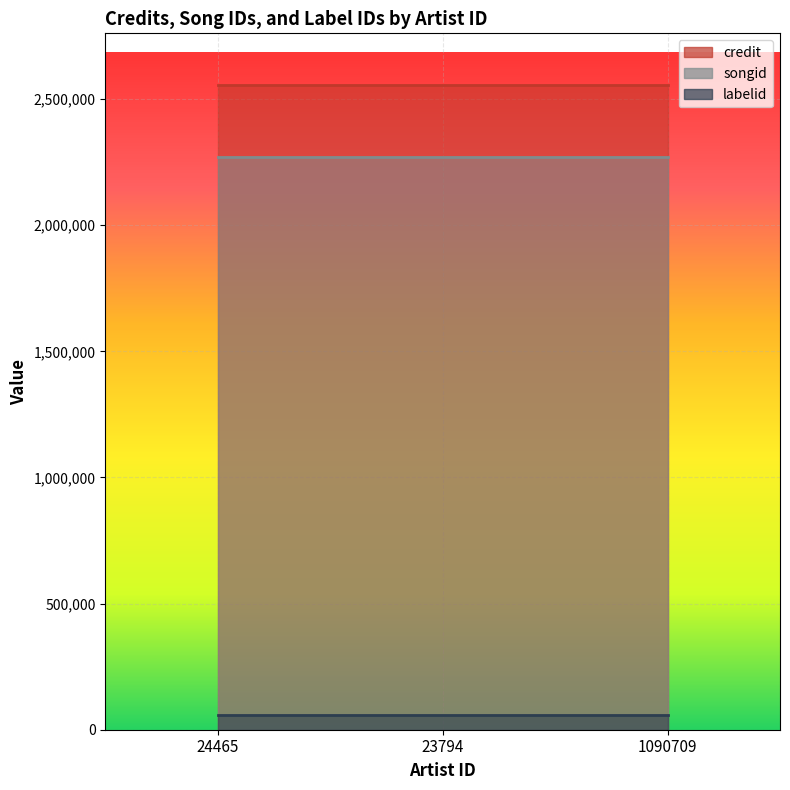

What is the sum of the songid values at 24465 and 1090709?

4541352